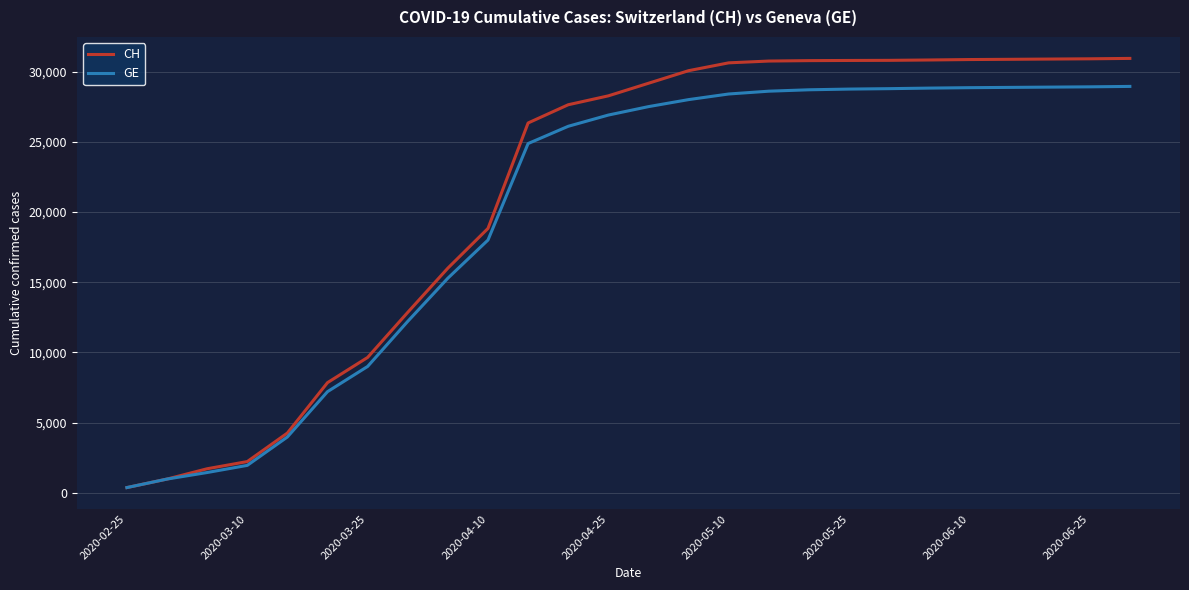

List the series in order of their peak value, lowest first.

GE, CH